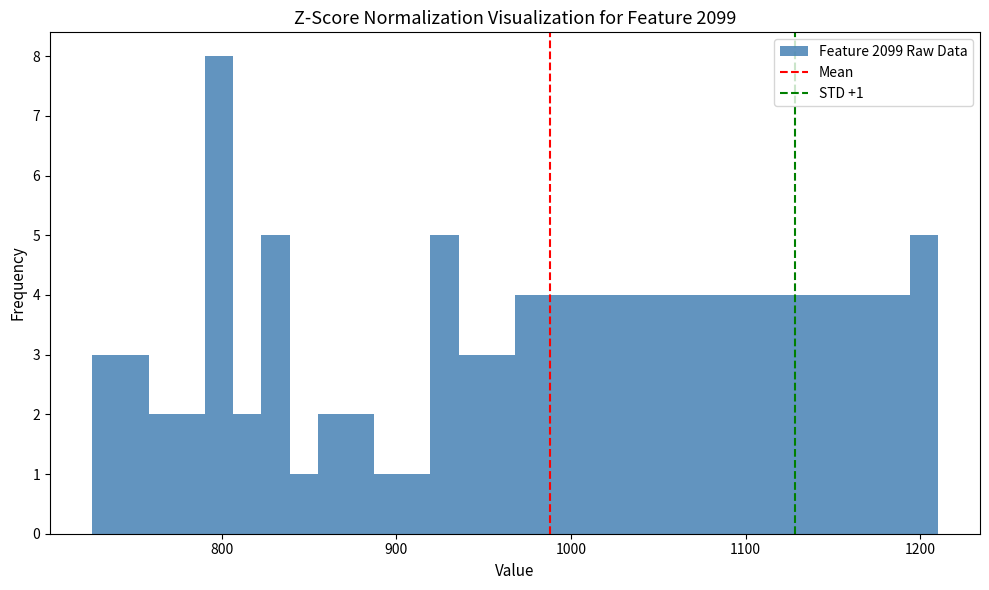

Read against the x-axis, roughly where is the centre of the tallest bar?

800